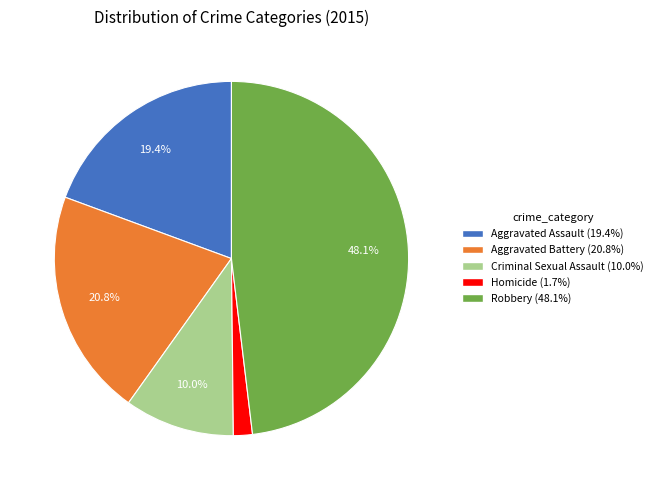

What is the smallest slice in the pie chart?

Homicide